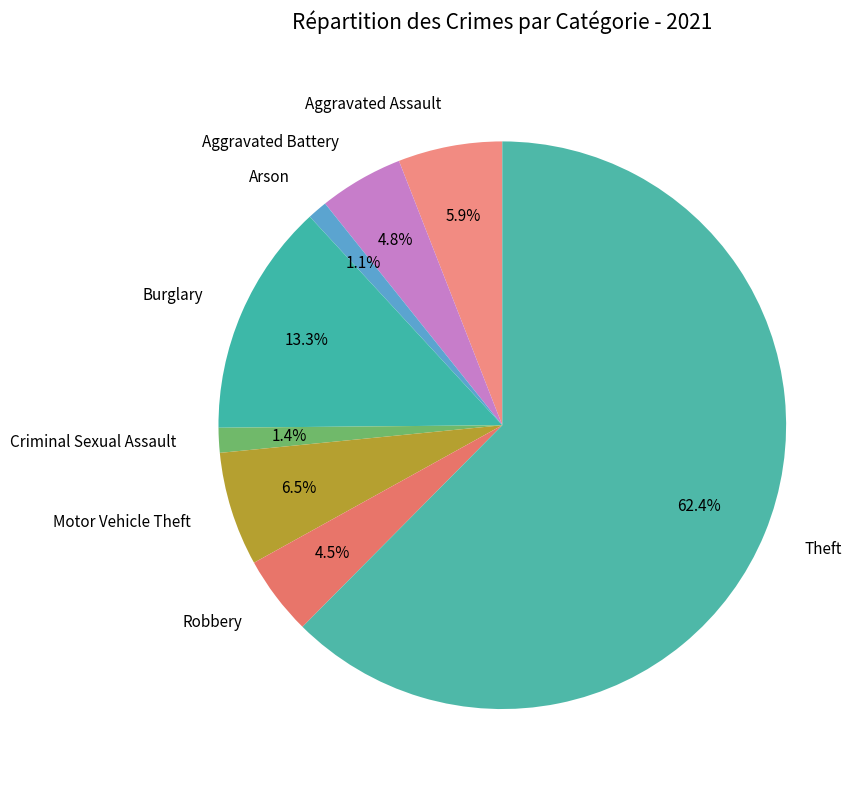

To the nearest percent, what percentage of the pie is Arson?

1%